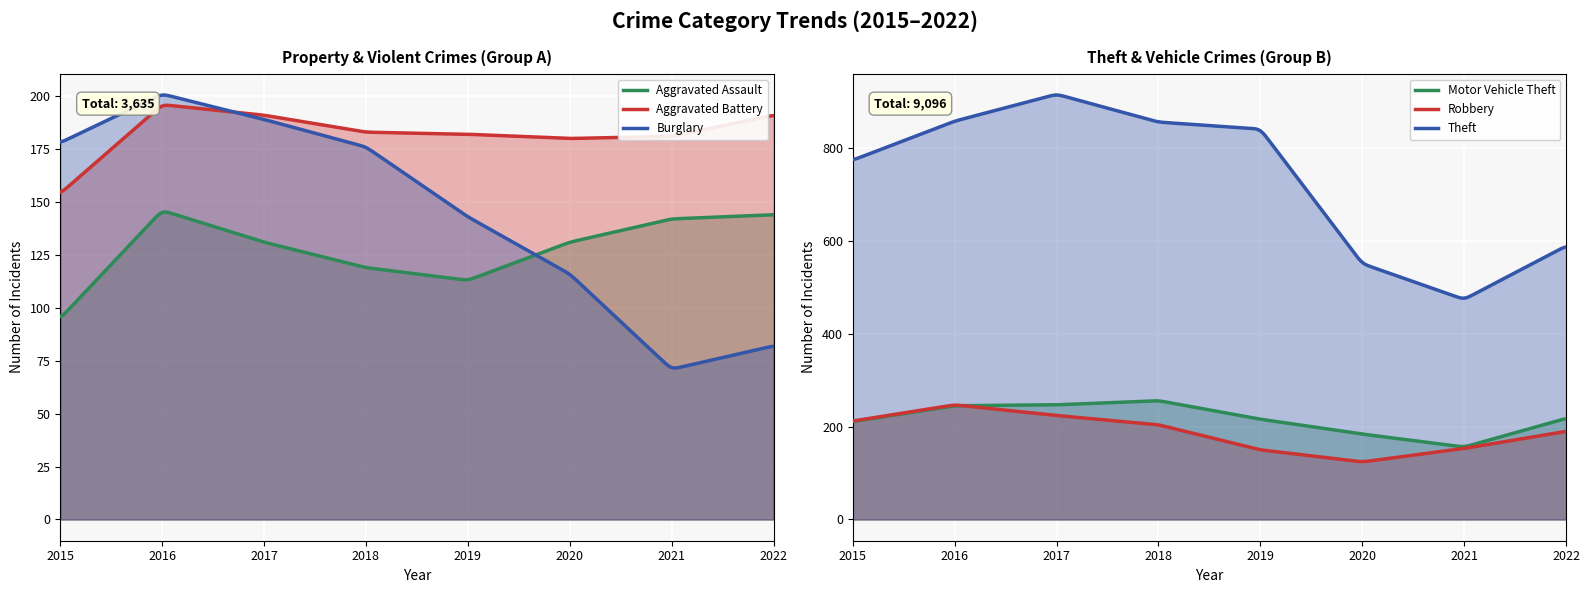

At which category does Motor Vehicle Theft reach its first local valley?

2021